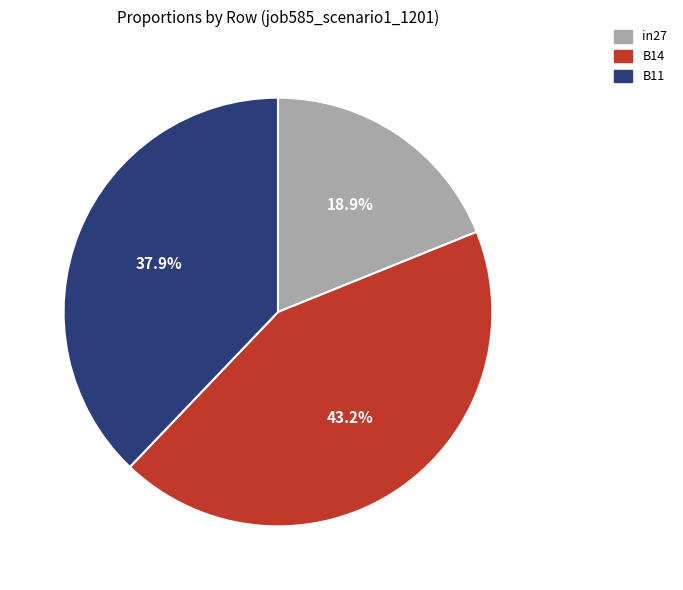

Which has a higher value, in27 or B11?

B11